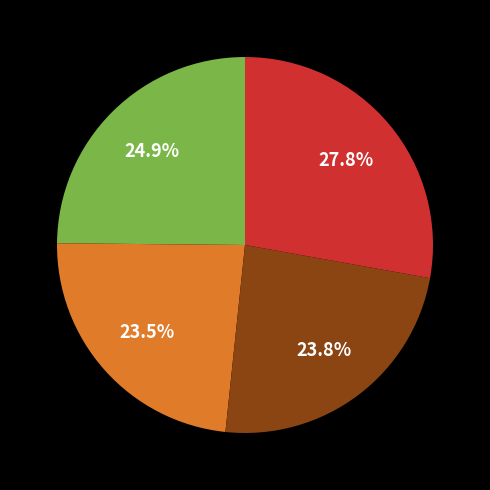

Is there a majority slice in this chart?

No